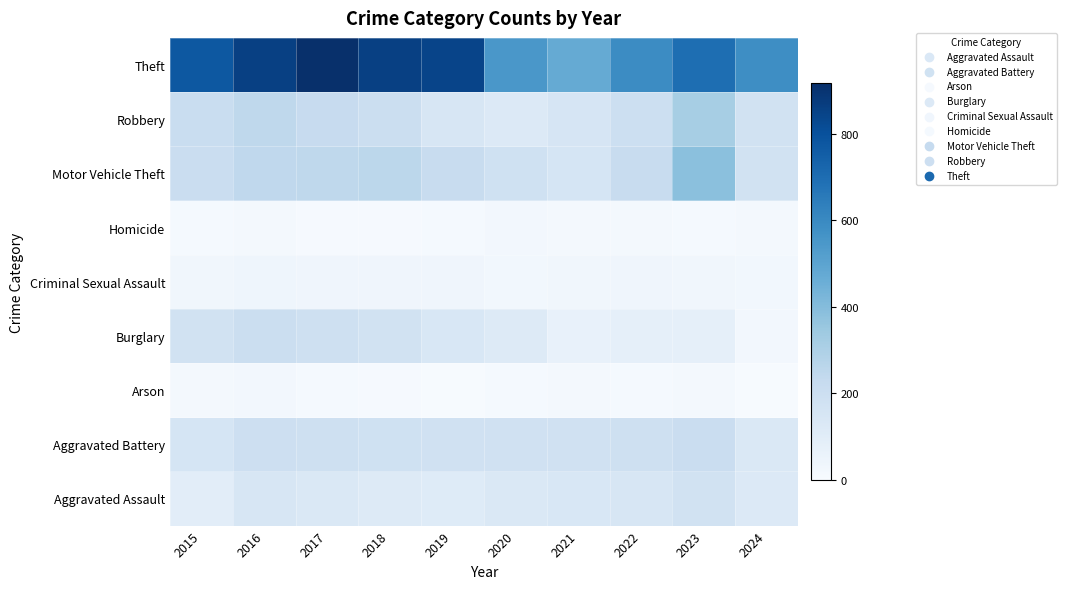

Reading right to left, transcribe all the data shown in this chart.

Aggravated Assault: 2024=125	2023=177	2022=146	2021=142	2020=131	2019=113	2018=119	2017=131	2016=146	2015=95
Aggravated Battery: 2024=129	2023=209	2022=190	2021=182	2020=180	2019=182	2018=183	2017=191	2016=196	2015=154
Arson: 2024=7	2023=21	2022=11	2021=17	2020=12	2019=6	2018=8	2017=12	2016=25	2015=15
Burglary: 2024=24	2023=81	2022=82	2021=71	2020=115	2019=143	2018=176	2017=189	2016=201	2015=178
Criminal Sexual Assault: 2024=26	2023=29	2022=39	2021=30	2020=28	2019=37	2018=38	2017=39	2016=41	2015=31
Homicide: 2024=16	2023=12	2022=21	2021=20	2020=22	2019=14	2018=8	2017=8	2016=18	2015=13
Motor Vehicle Theft: 2024=177	2023=385	2022=219	2021=156	2020=184	2019=216	2018=256	2017=247	2016=245	2015=211
Robbery: 2024=173	2023=316	2022=198	2021=153	2020=124	2019=150	2018=204	2017=224	2016=247	2015=212
Theft: 2024=585	2023=695	2022=592	2021=474	2020=550	2019=841	2018=856	2017=916	2016=858	2015=774